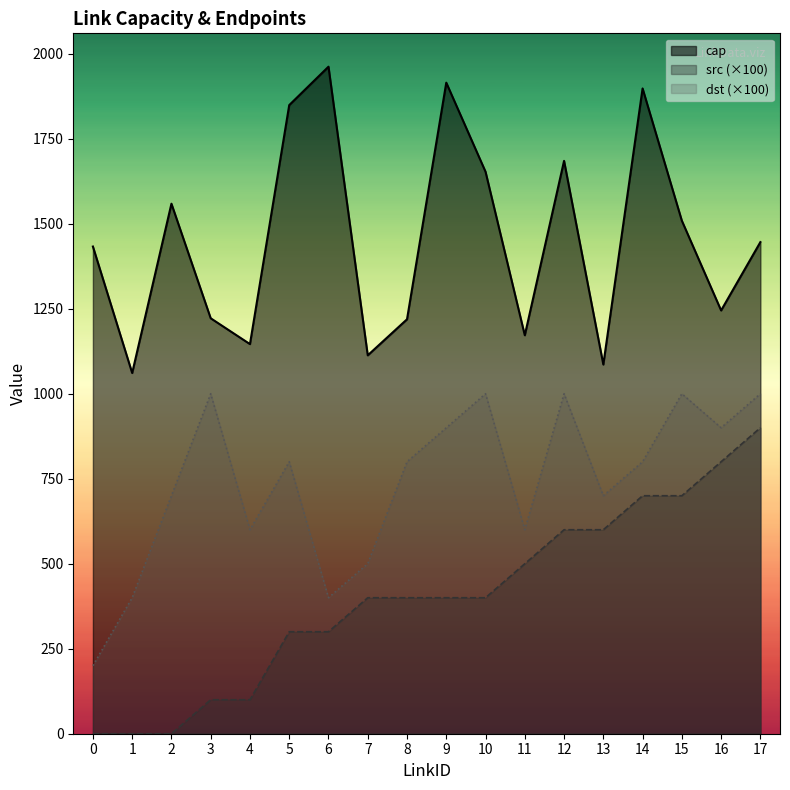

How many positive values does the src series have?

15